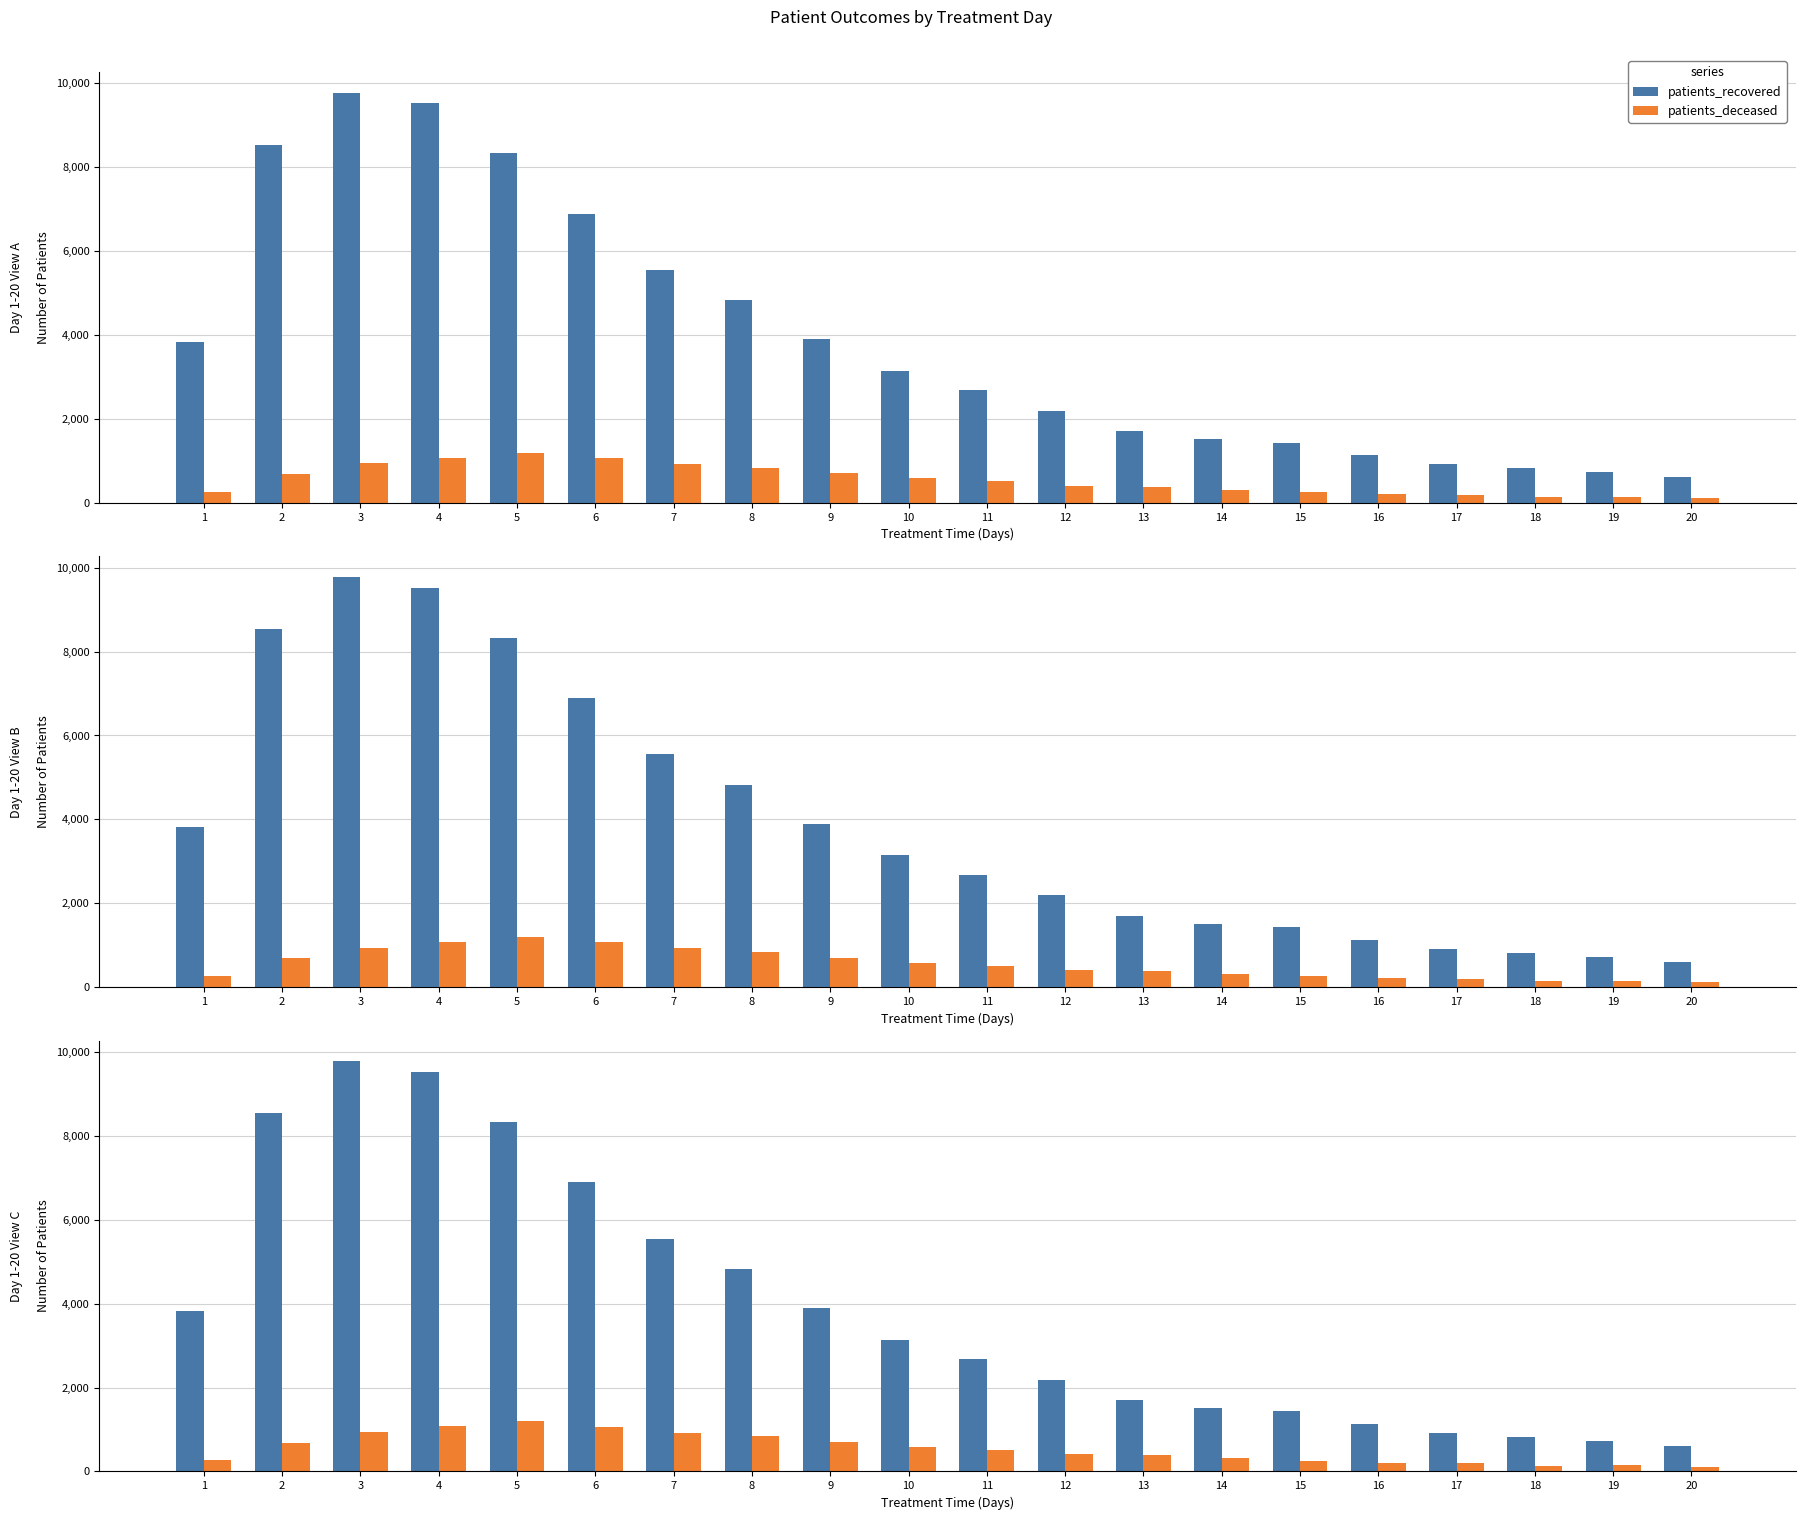

What is the difference between the patients_recovered values at 7 and 2?

2986